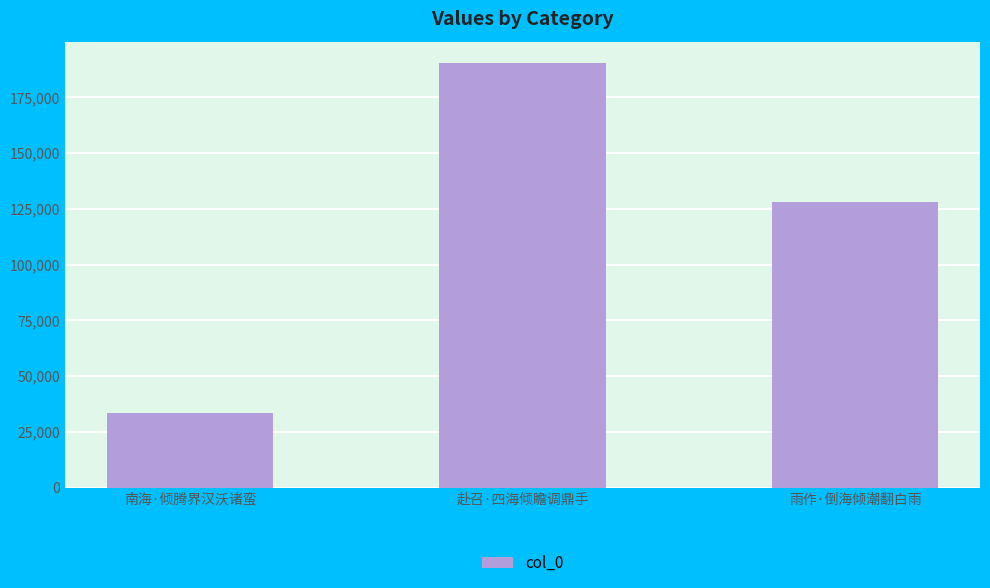

What is the value of the 2nd bar from the left?

190424